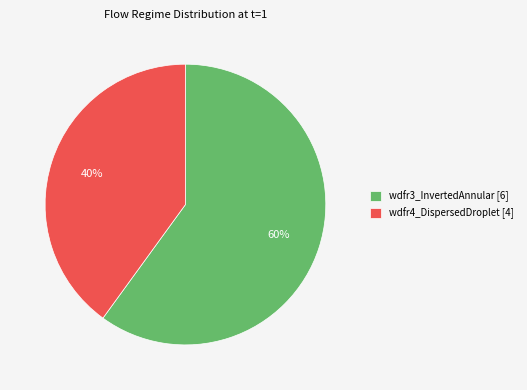

To the nearest percent, what percentage of the pie is wdfr3_InvertedAnnular [6]?

60%